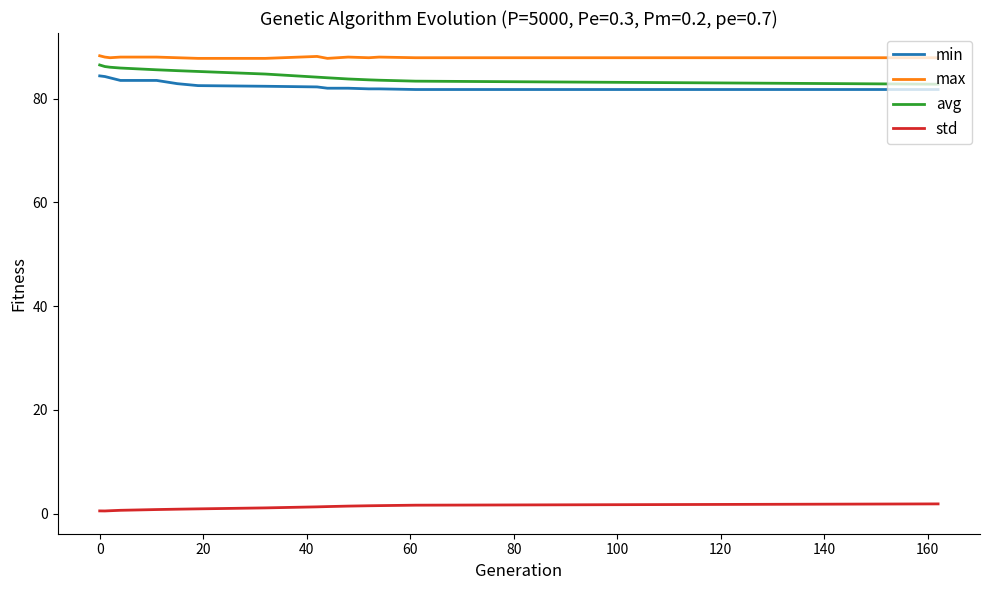

What is the difference between the maximum and minimum values in the avg series?

3.7